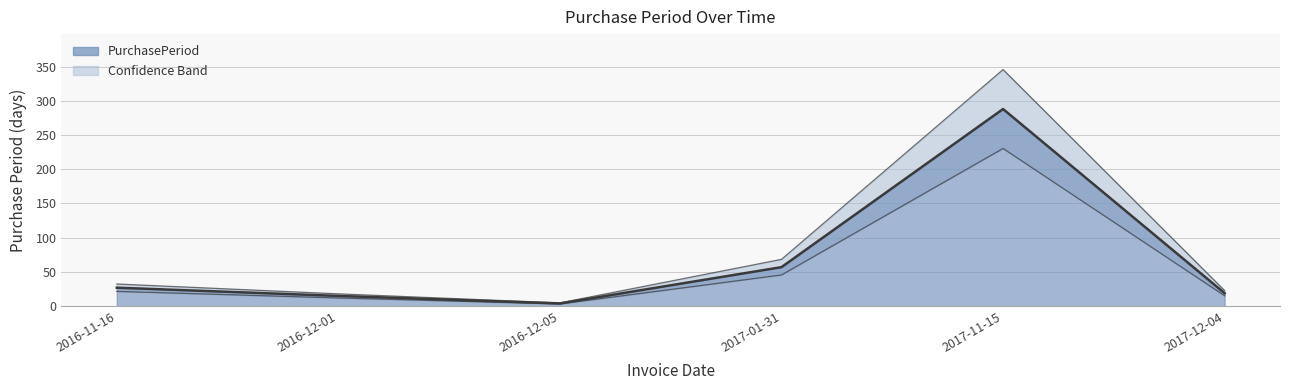

What is the label of the 5th point from the left?

2017-11-15